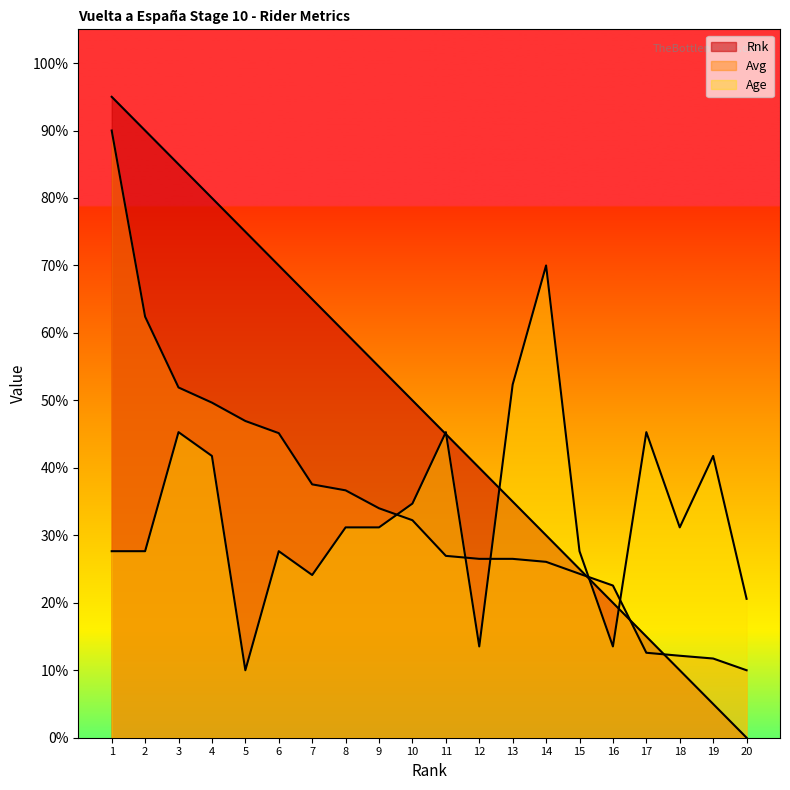

Rank the series by their maximum value, from highest to lowest.

Rnk, Avg, Age